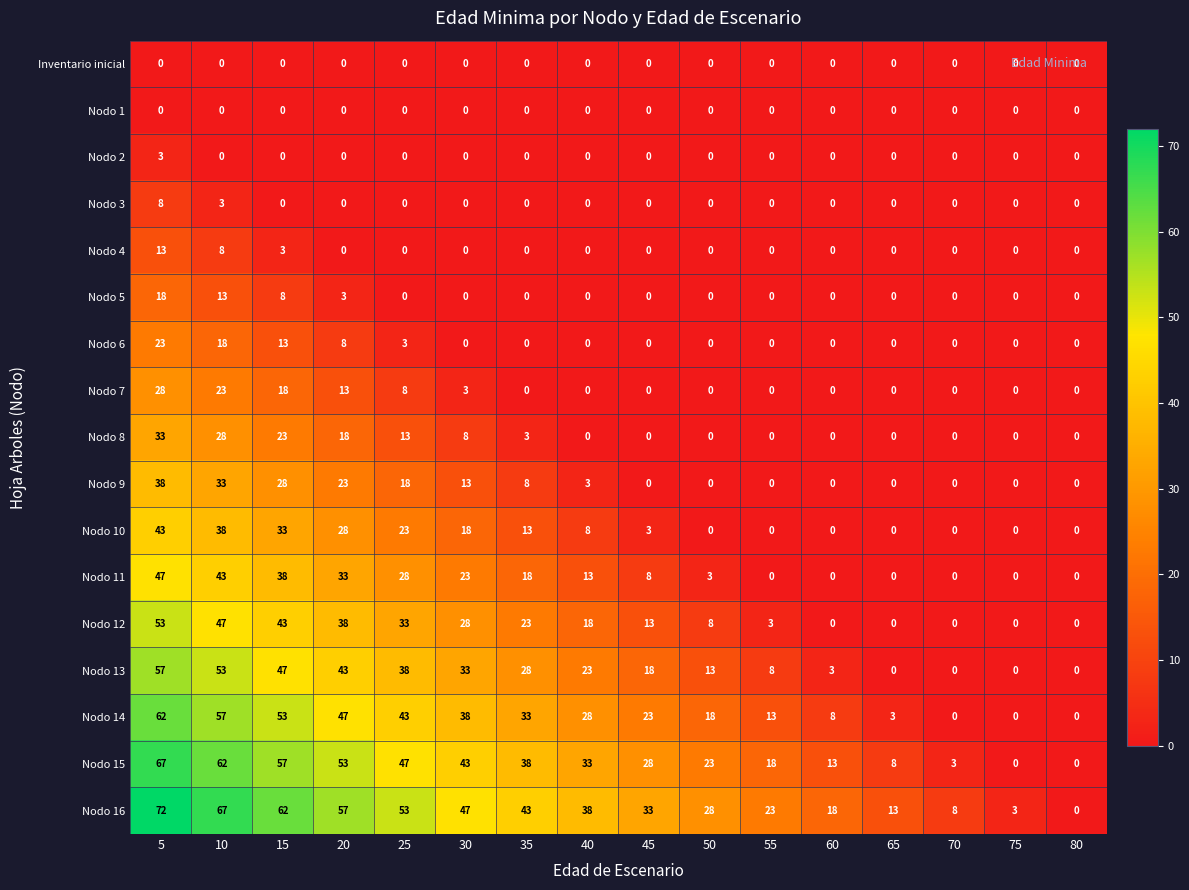

What is the difference between the Nodo 14 values at 10 and 60?

49